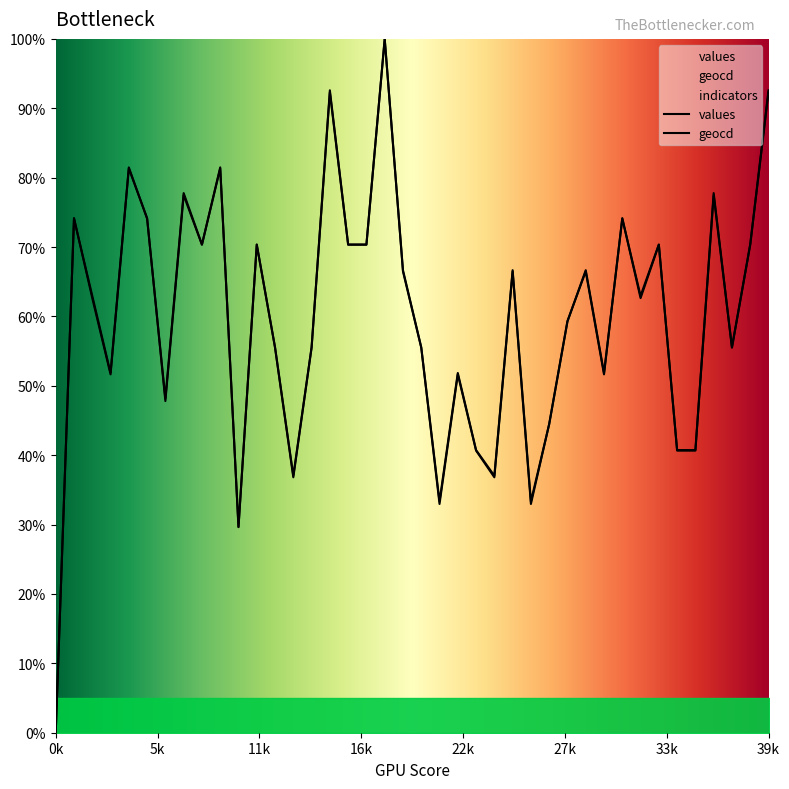

Reading right to left, extract all data points from this chart.

values: 92.3	70.3	55.5	77.5	40.7	40.7	70.3	62.6	74.2	51.6	66.5	59.3	44.5	33.0	66.5	36.8	40.7	51.6	33.0	55.5	66.5	100.0	70.3	70.3	92.3	55.5	36.8	55.5	70.3	29.7	81.3	70.3	77.5	47.8	74.2	81.3	51.6	62.6	74.2	0.0
geocd: 92.6	70.4	55.6	77.8	40.7	40.7	70.4	63.0	74.1	51.9	66.7	59.3	44.4	33.3	66.7	37.0	40.7	51.9	33.3	55.6	66.7	100.0	70.4	70.4	92.6	55.6	37.0	55.6	70.4	29.6	81.5	70.4	77.8	48.1	74.1	81.5	51.9	63.0	74.1	0.0